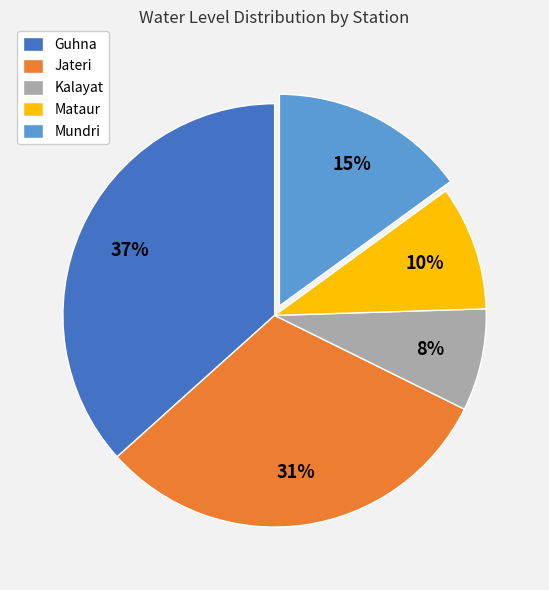

Is it true that Mataur is 10% of the pie?

True